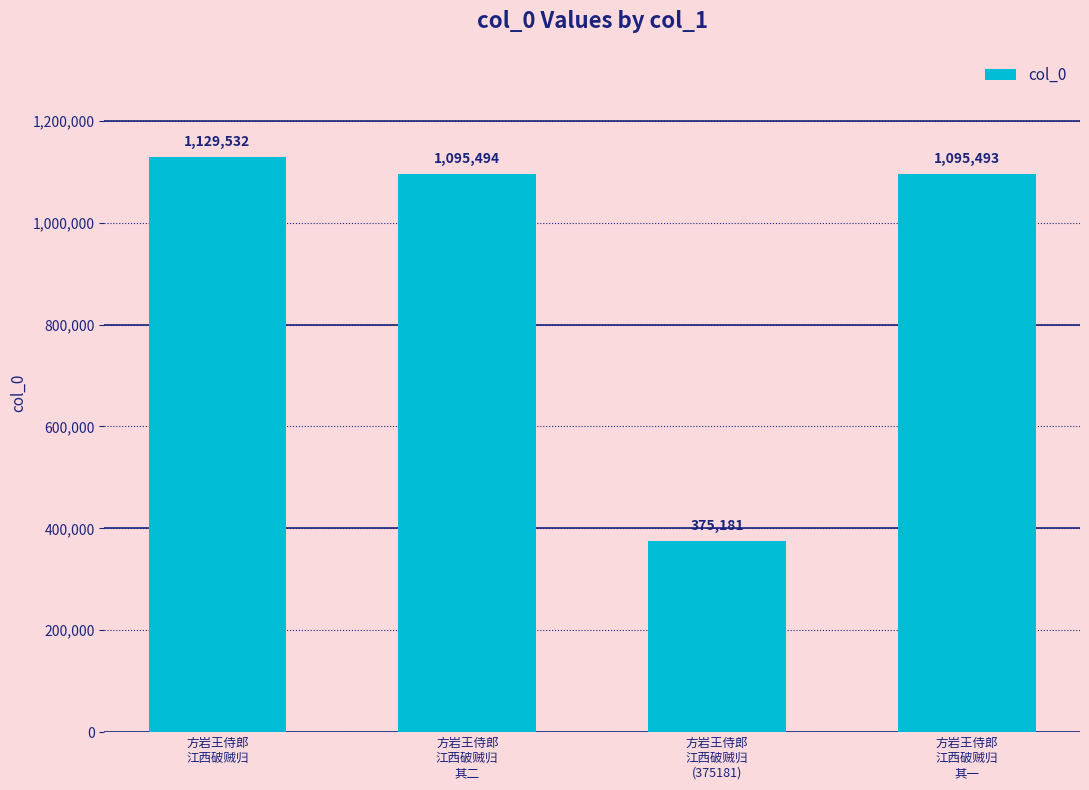

What is the difference between the maximum and minimum values?

754351